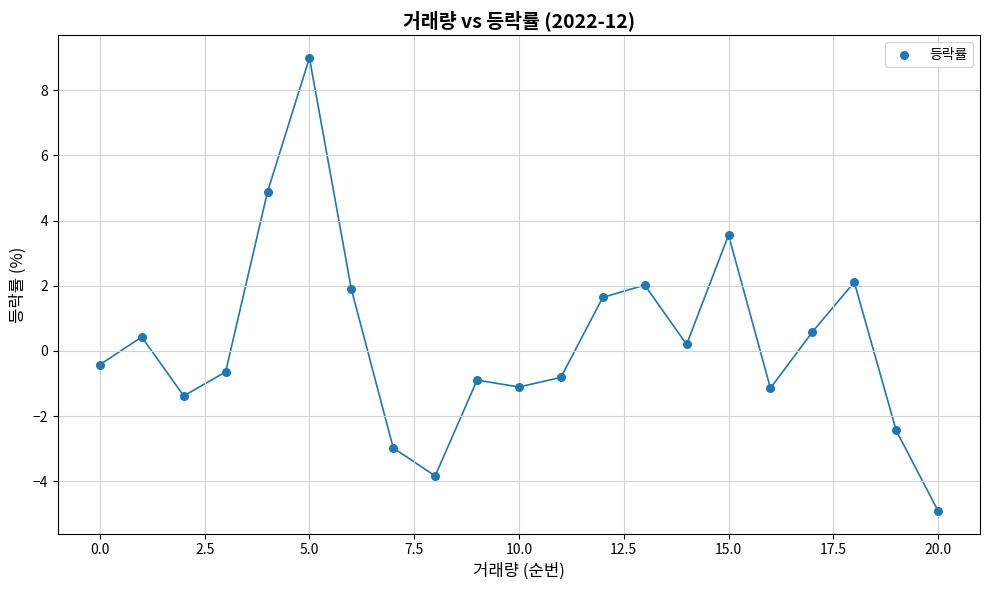

What is the range of Y values (max minus min)?

13.9